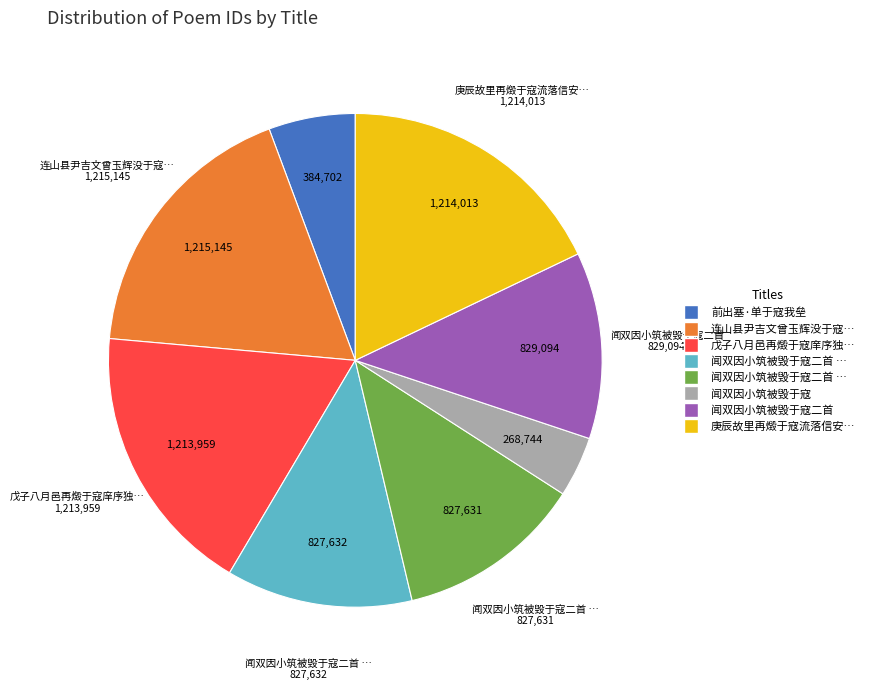

Is there a majority slice in this chart?

No